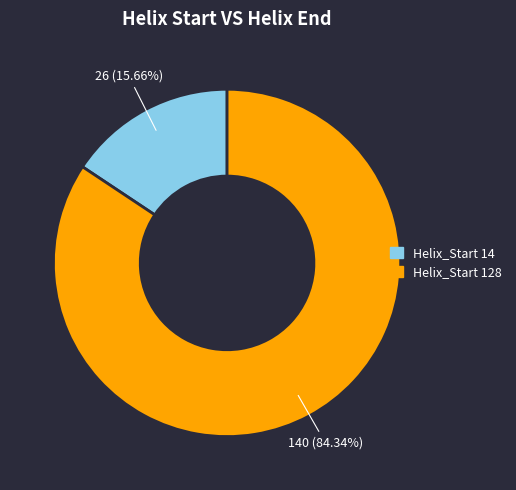

Rank the categories by value from highest to lowest.

Helix_Start 128, Helix_Start 14